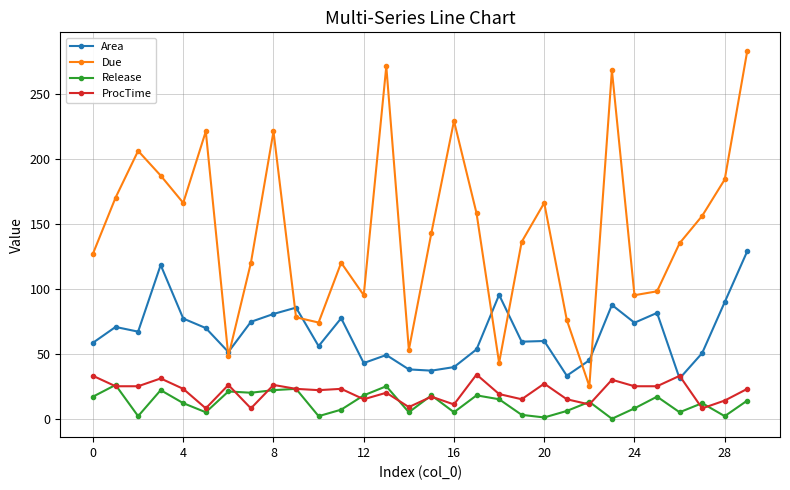

How many series are shown in this chart?

4